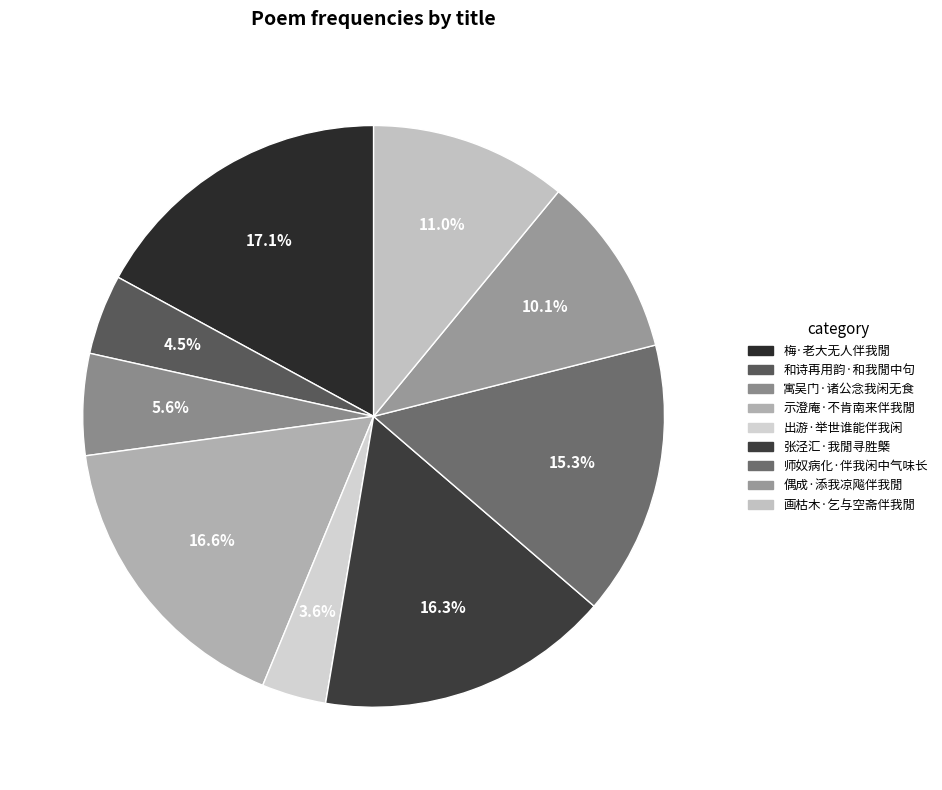

To the nearest percent, what percentage of the pie is 寓吴门·诸公念我闲无食?

6%